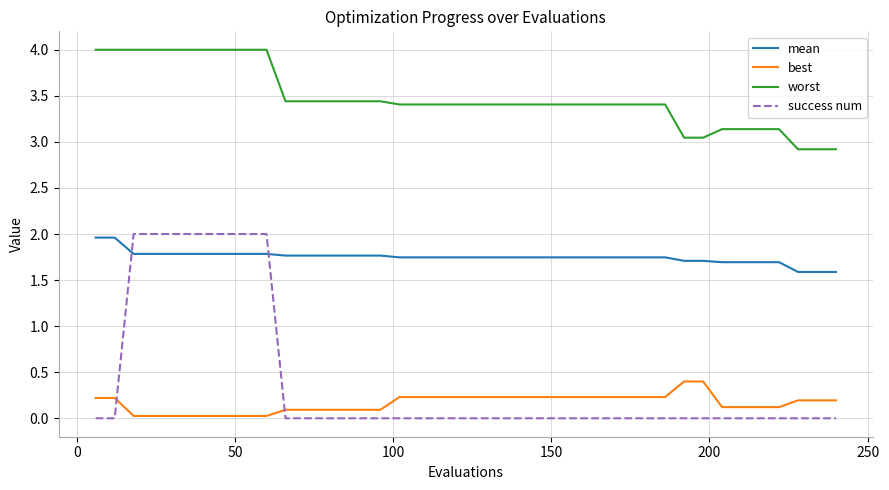

Which series has the largest total across all categories?

worst